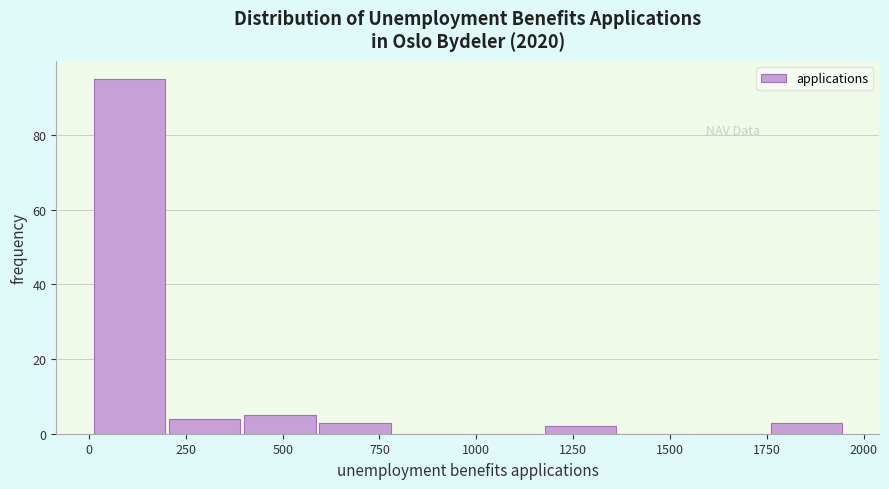

Read against the x-axis, roughly where is the centre of the tallest bar?

100